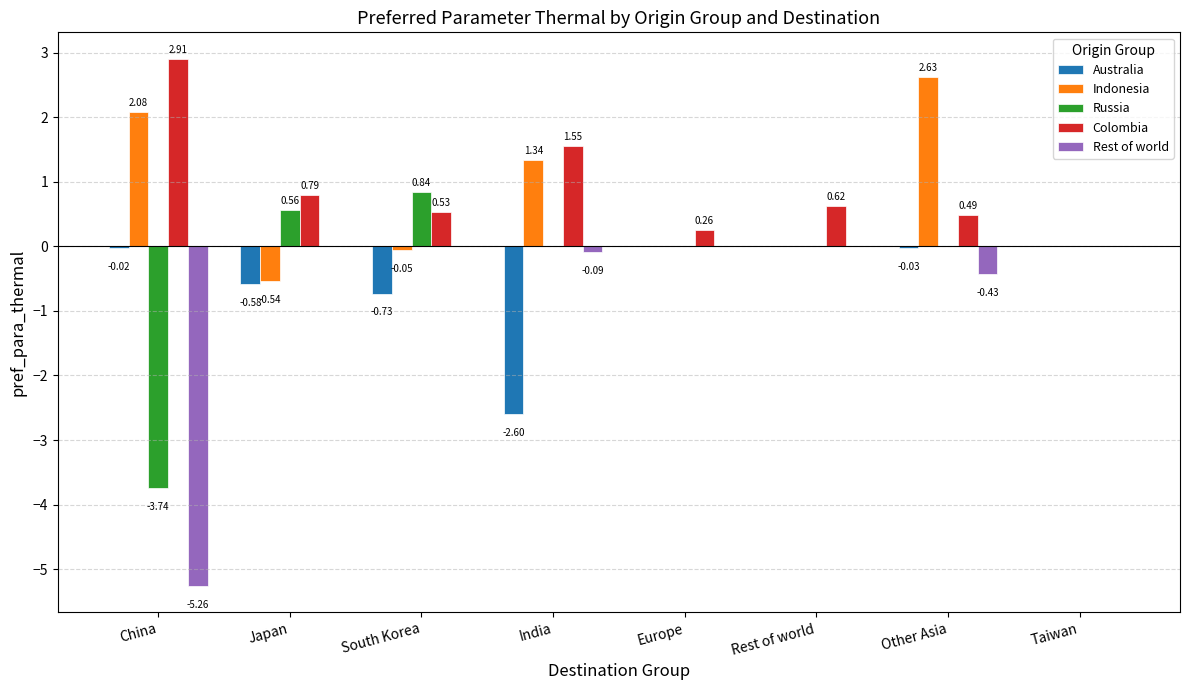

Which series has the largest range (max minus min)?

Rest of world